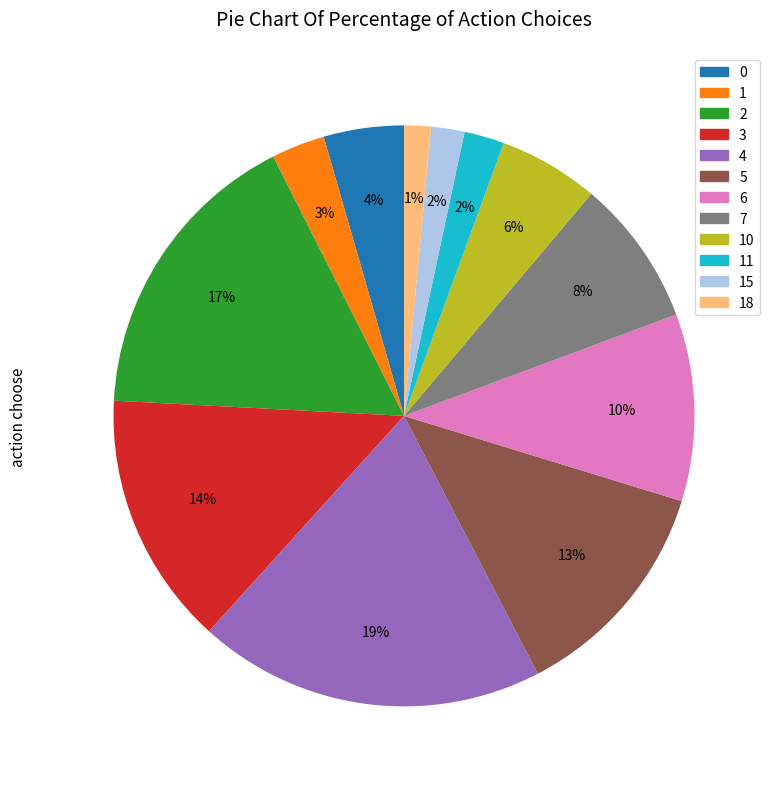

To the nearest percent, what is the average slice percentage?

8%